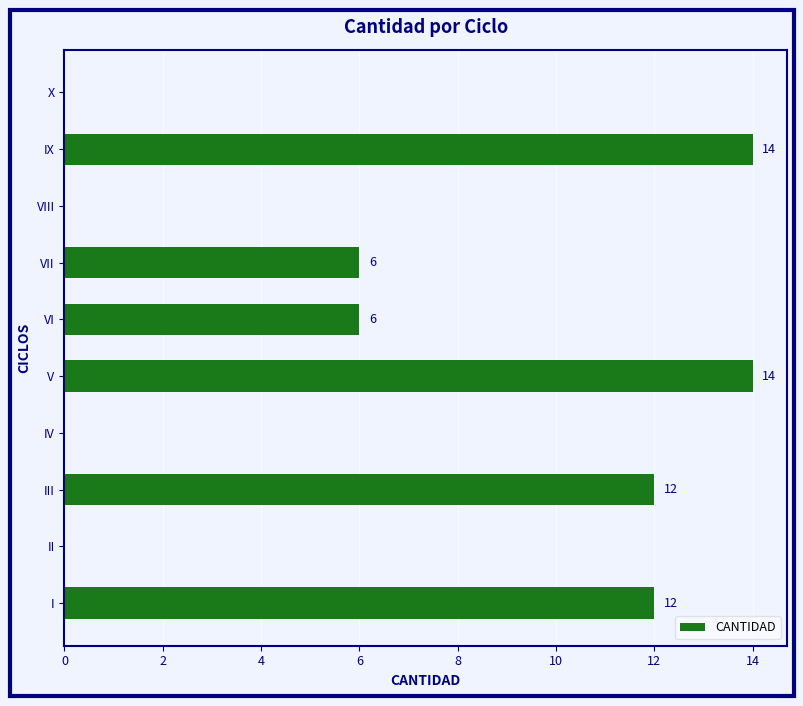

How many values are between 0 and 12?

8